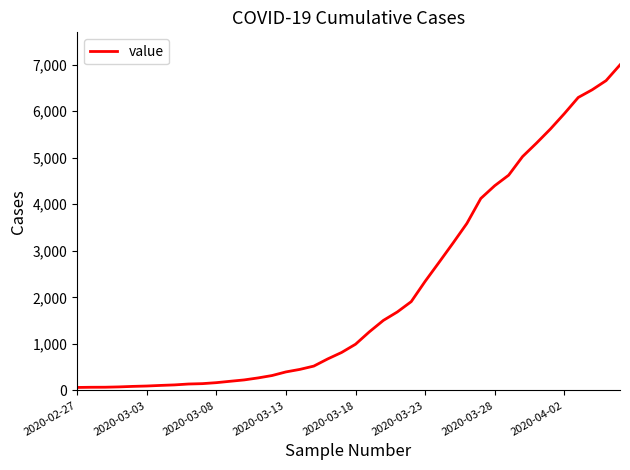

How many lines are shown in the chart?

1